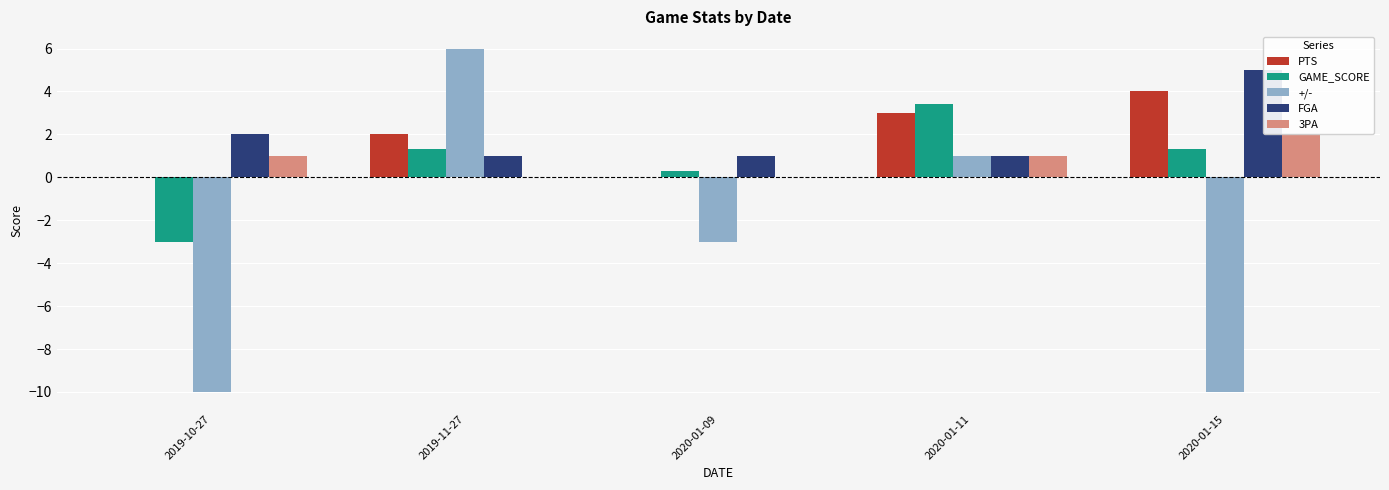

Is the value of PTS at 2020-01-09 greater than the value of 3PA at 2019-11-27?

No